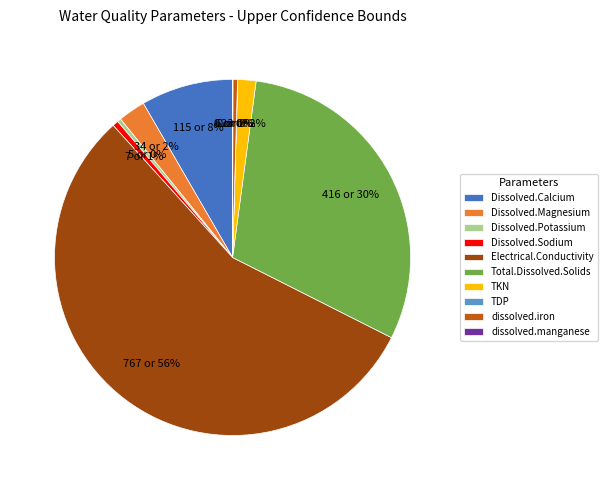

To the nearest percent, what is the average slice percentage?

10%